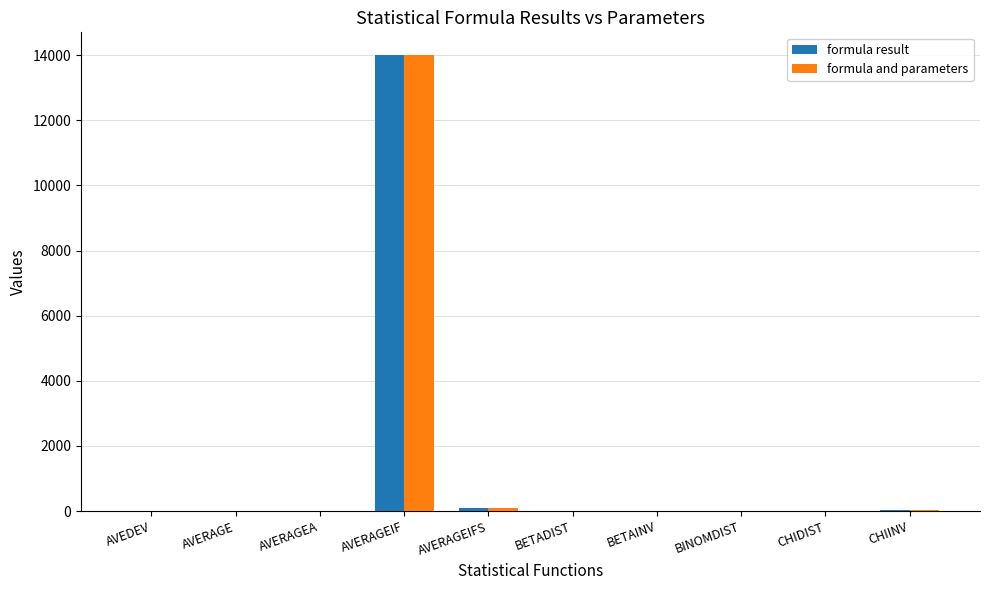

Which category has the highest value in the formula result series?

AVERAGEIF